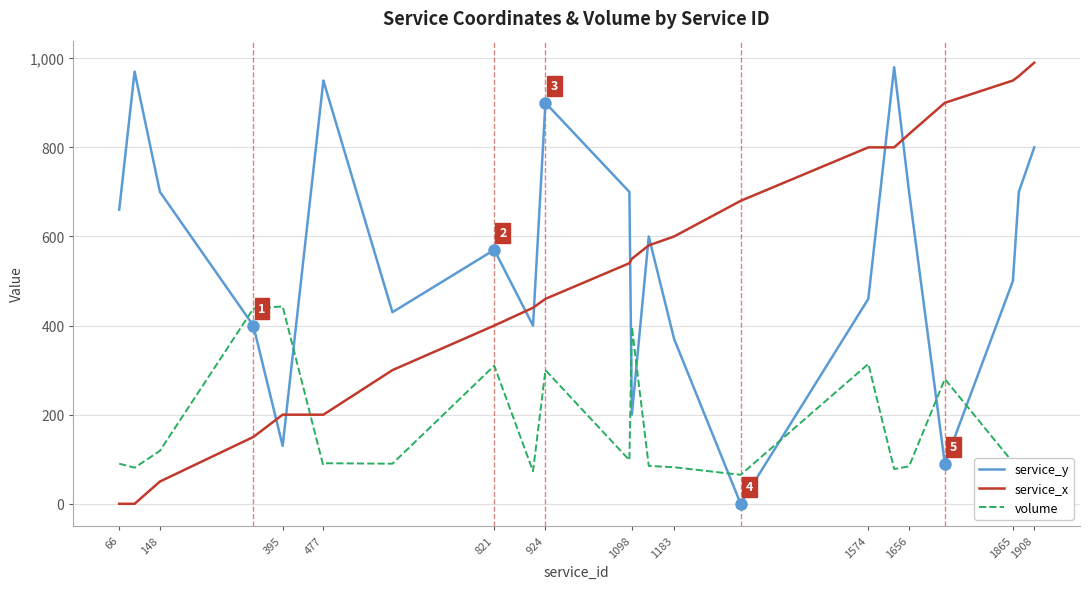

True or false: service_y and volume cross at least once.

True